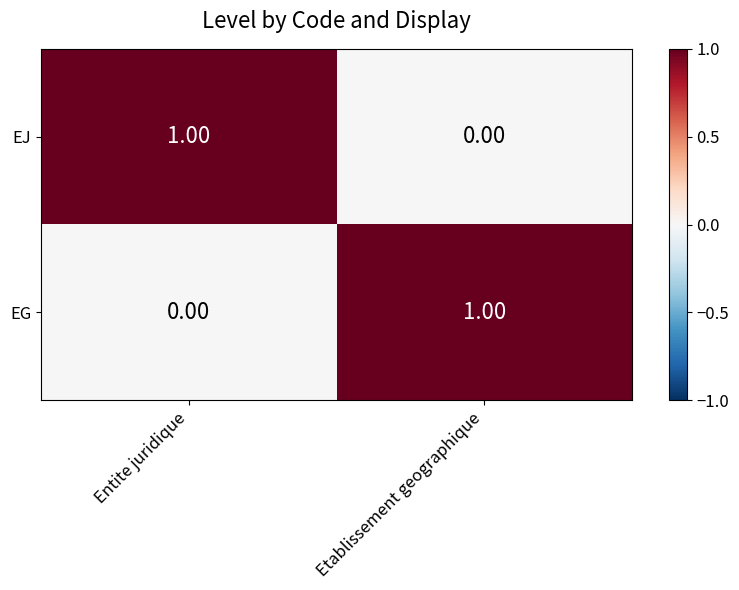

Which category has the highest value in the EG series?

Etablissement geographique